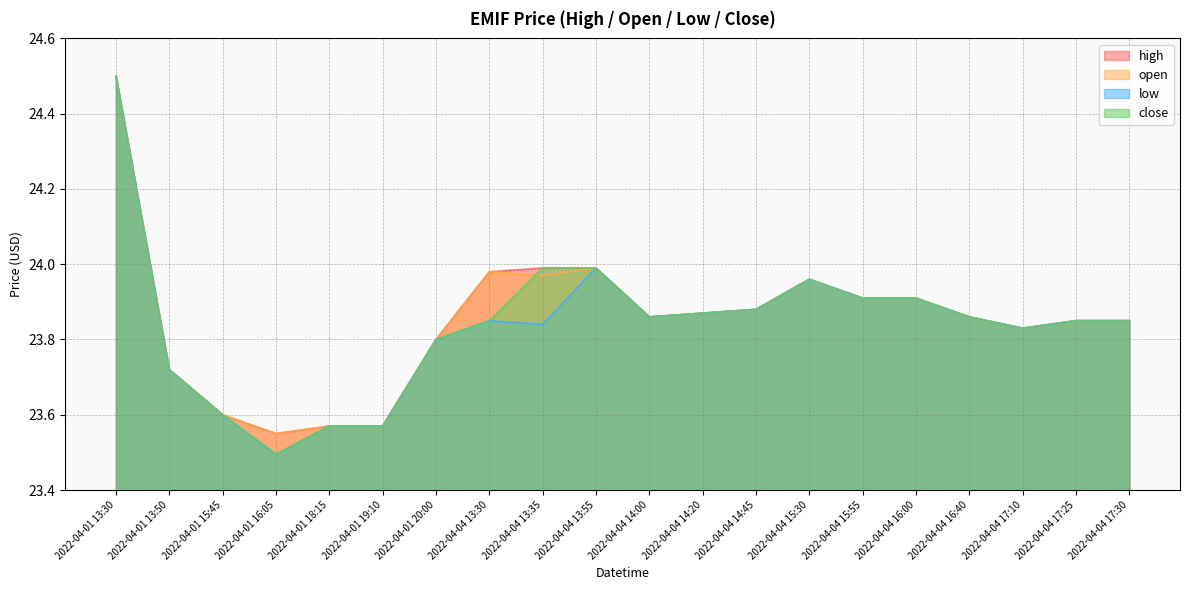

What is the label of the 6th point from the left?

2022-04-01 19:10